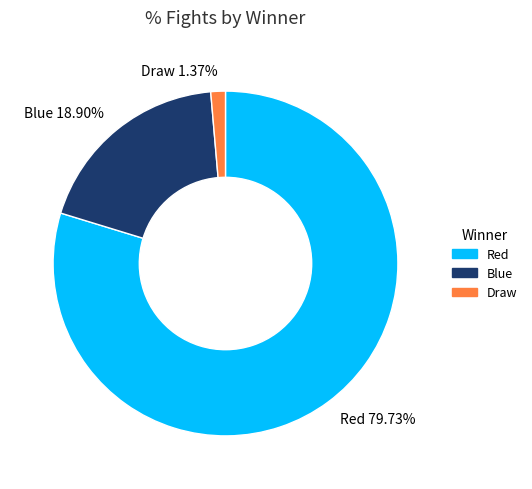

Is it true that Red is 69% of the pie?

False